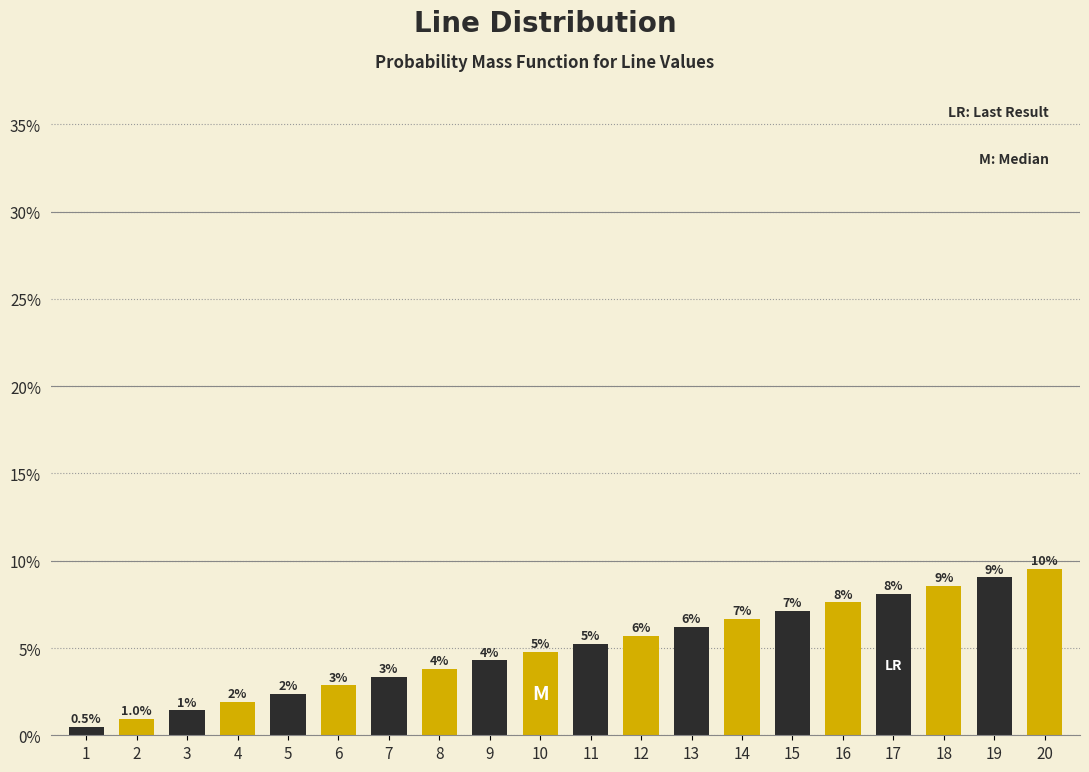

Does the chart contain any negative values?

No